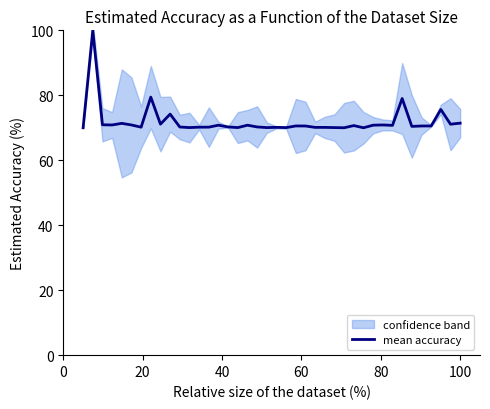

Is this an area chart (filled region under the line)?

No